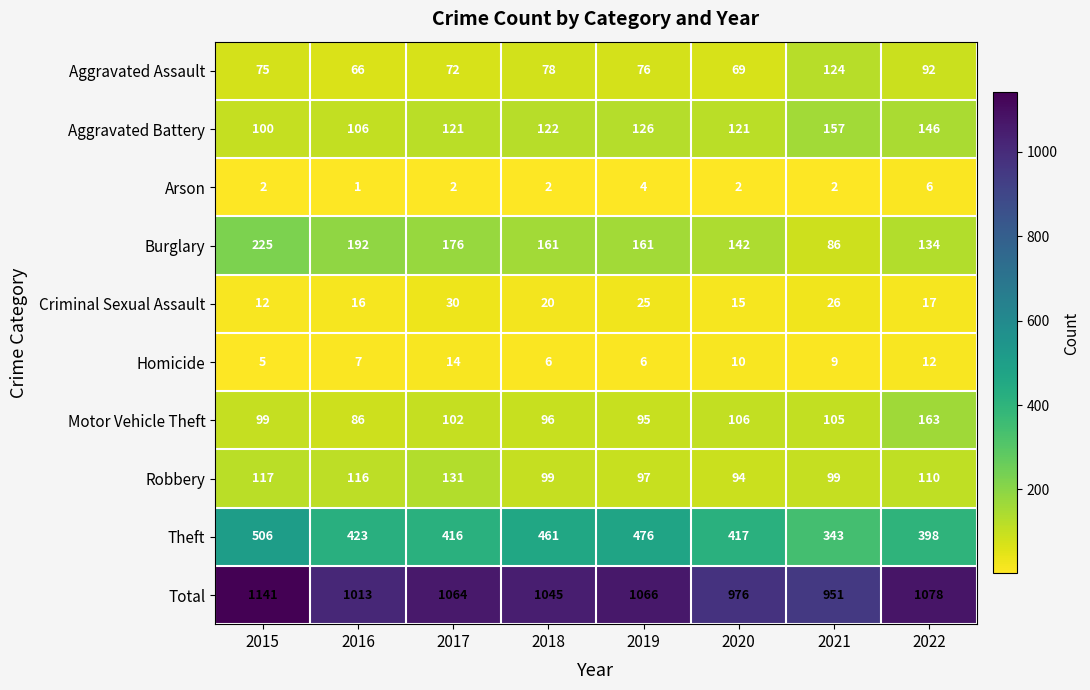

At 2022, list the series in order from smallest to largest.

Arson, Homicide, Criminal Sexual Assault, Aggravated Assault, Robbery, Burglary, Aggravated Battery, Motor Vehicle Theft, Theft, Total